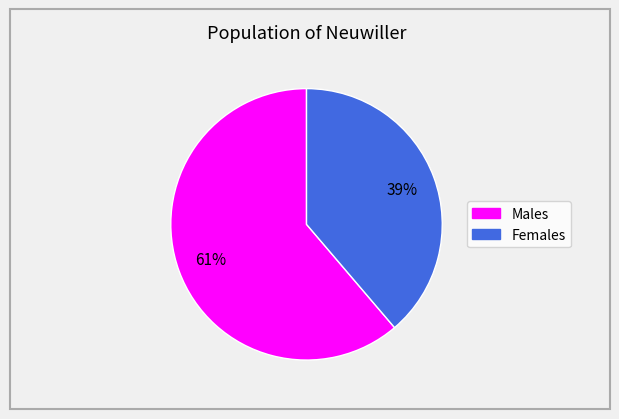

Is there any slice that represents more than half of the pie?

Yes